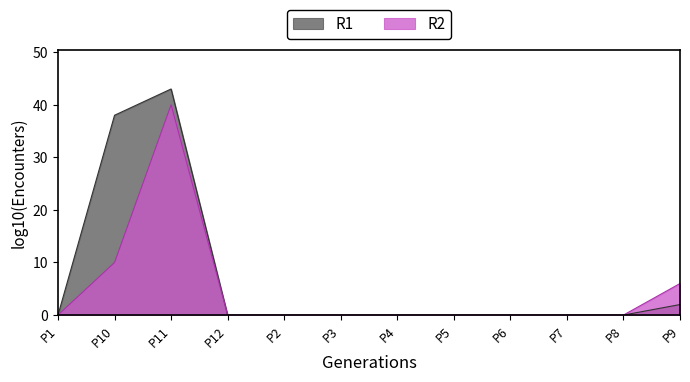

What are all the series names shown in the legend?

R1, R2